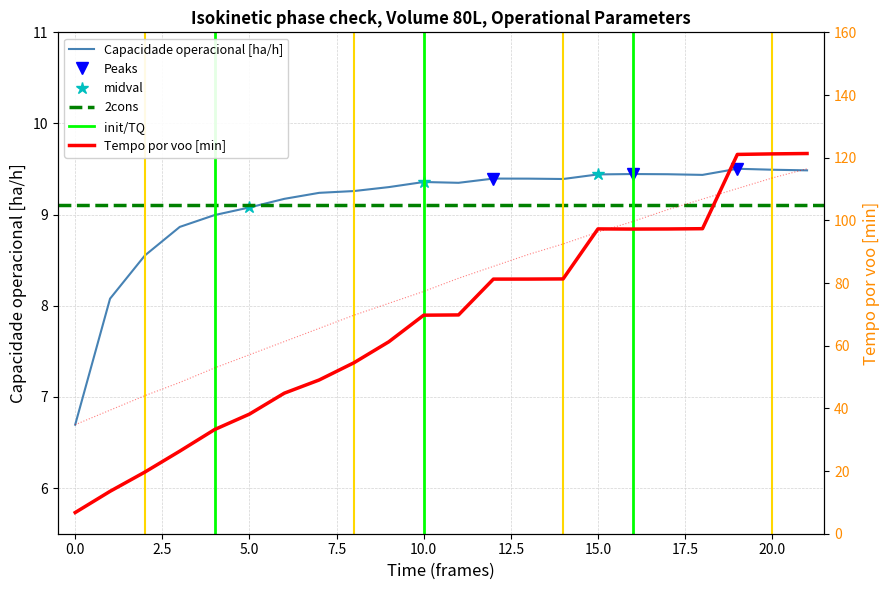

In Capacidade operacional [ha/h], how many points are higher than both neighbors (excluding endpoints)?

4